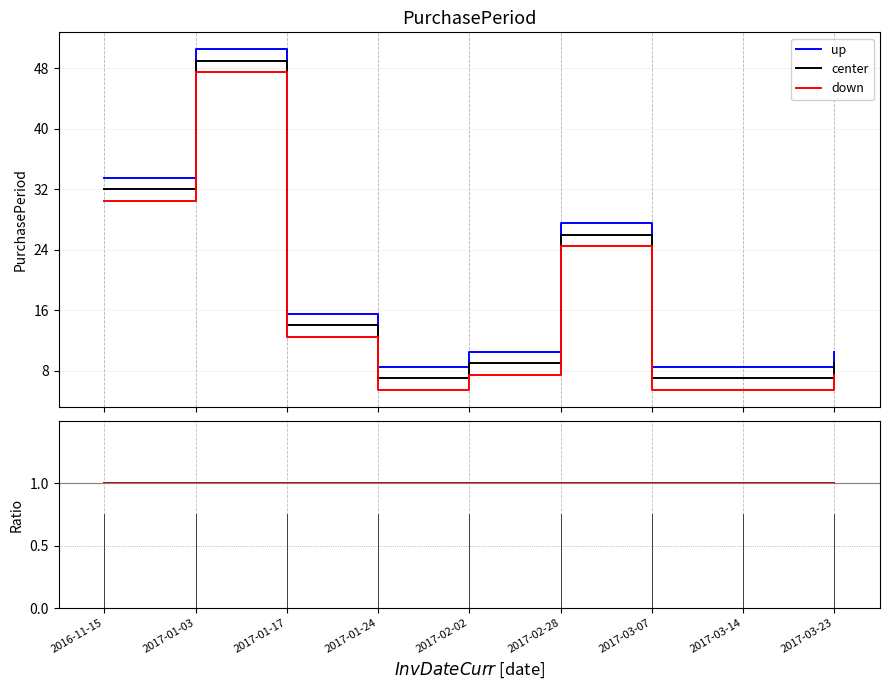

True or false: center and down cross at least once.

False